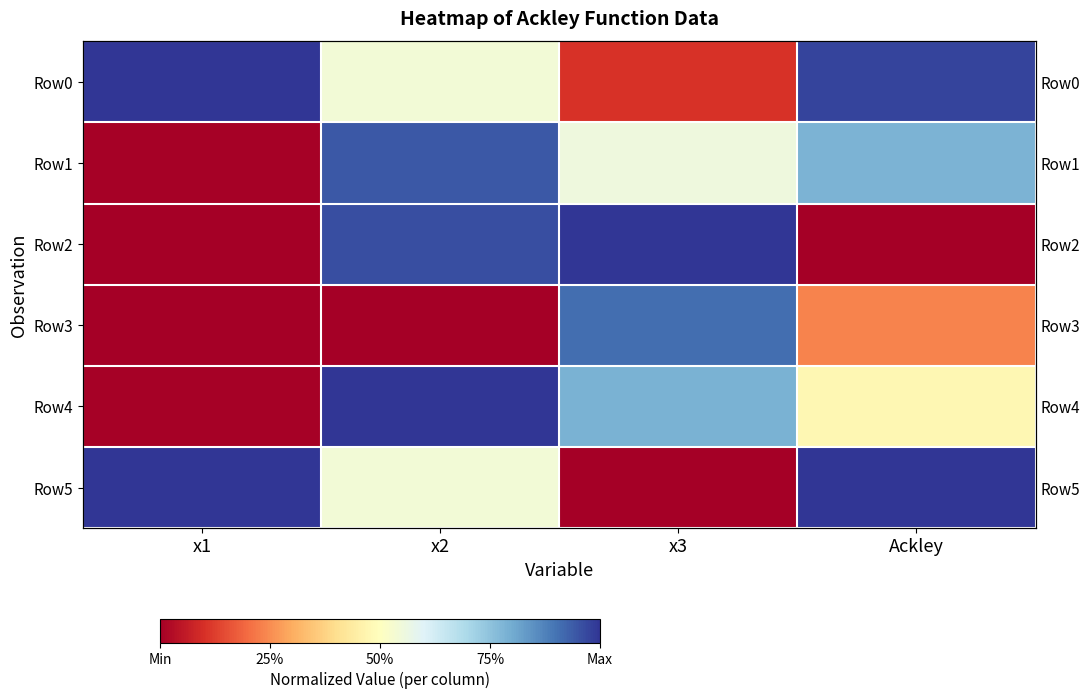

The value of Row5 at Ackley is 1.0. True or false?

True